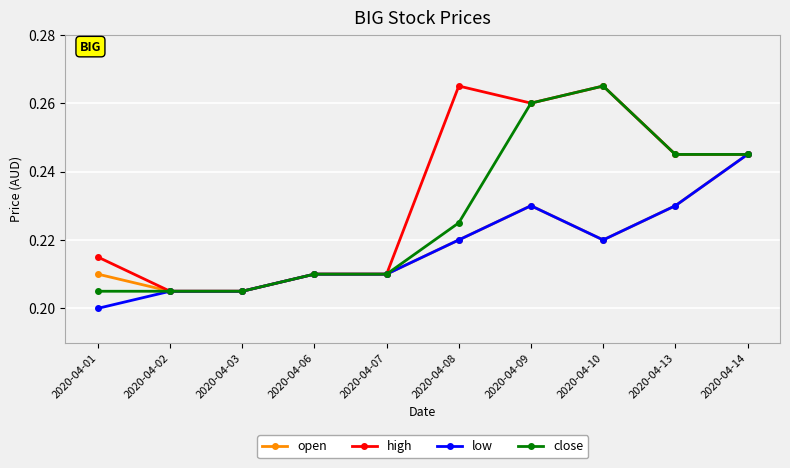

Count the low values in the range 0 to 1.

10